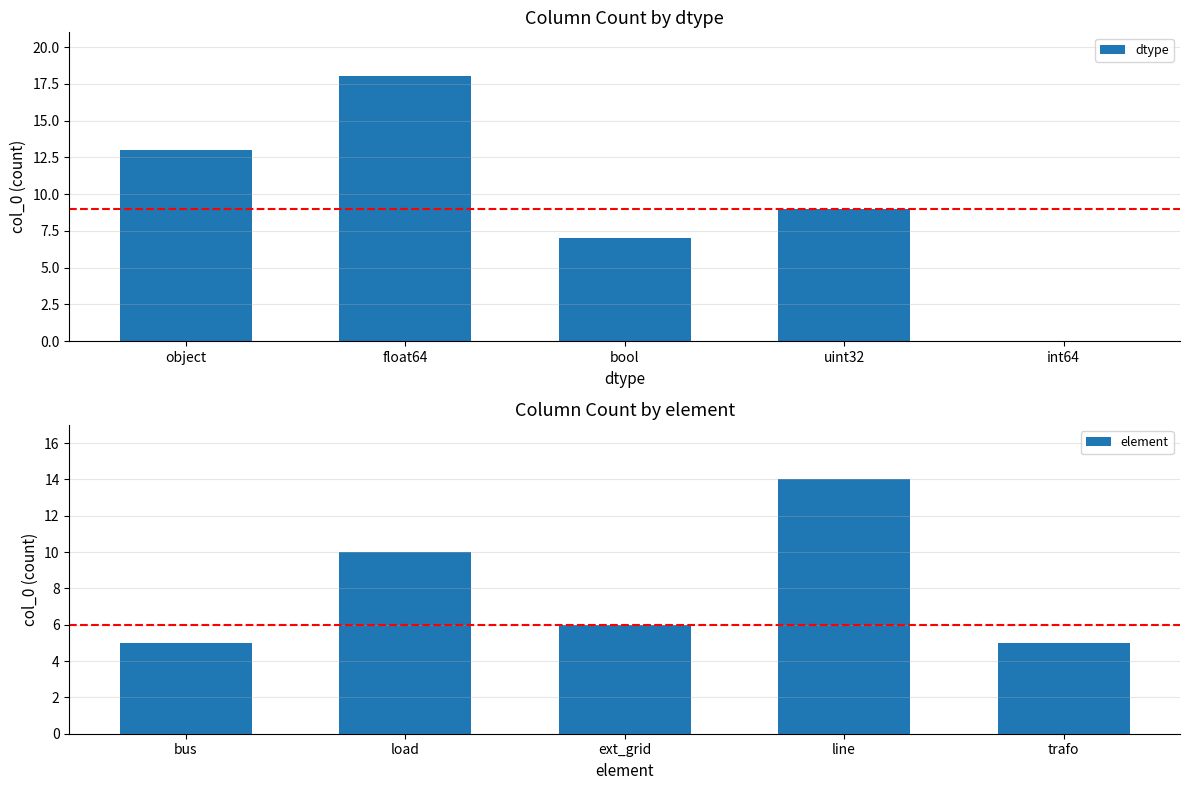

How many values in the dtype series are below 9?

2